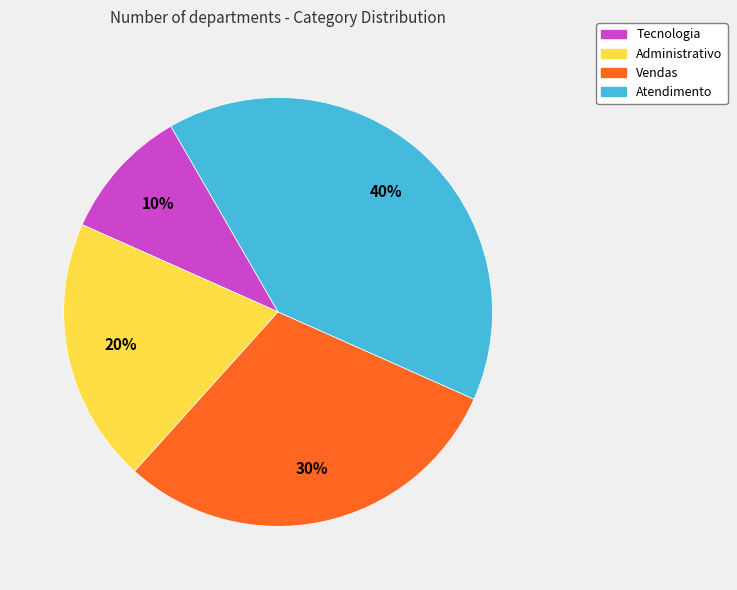

Combined, do Tecnologia and Administrativo account for over 50%?

No